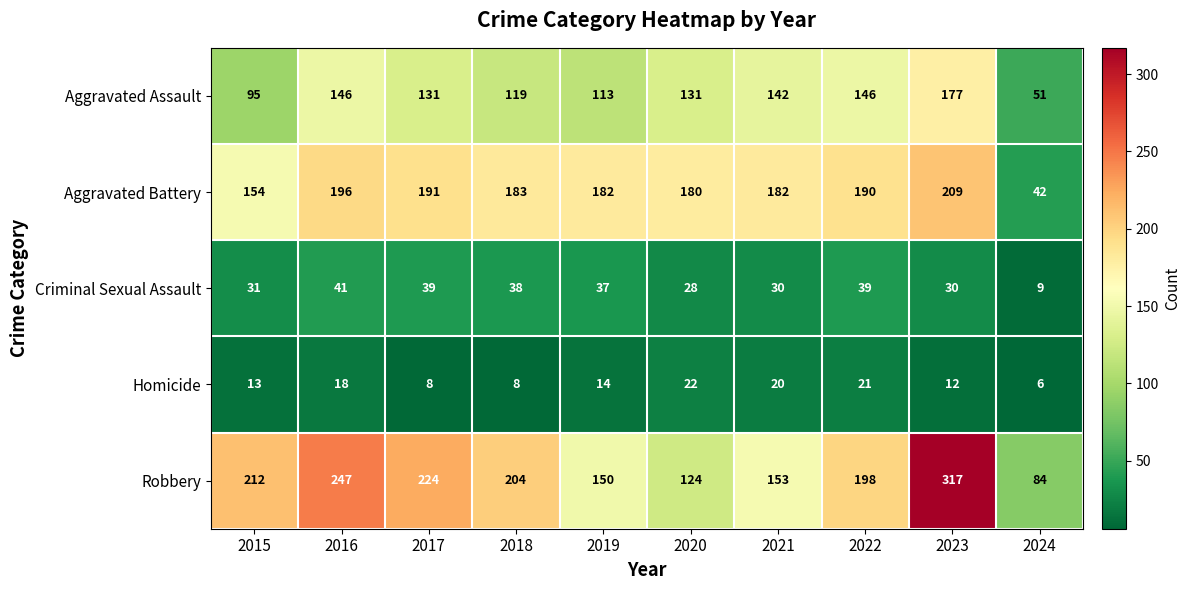

What is the average value of the Aggravated Assault series?

125